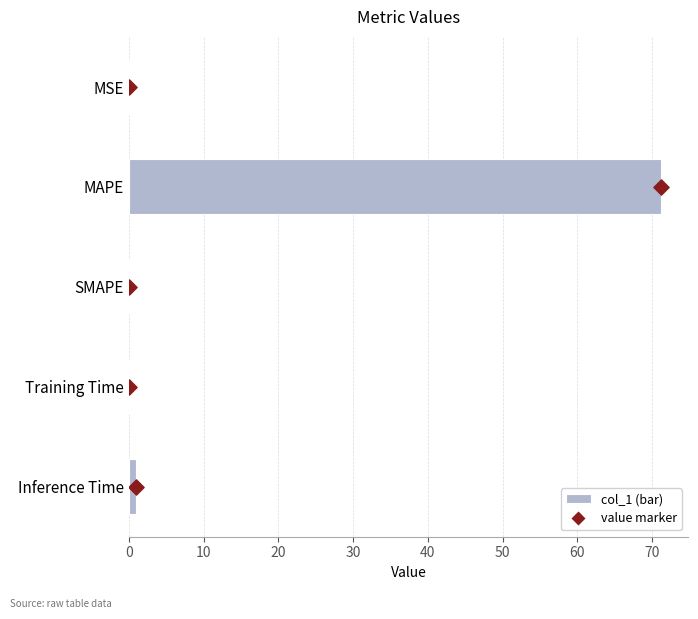

Which series reaches the maximum Y coordinate?

col_1